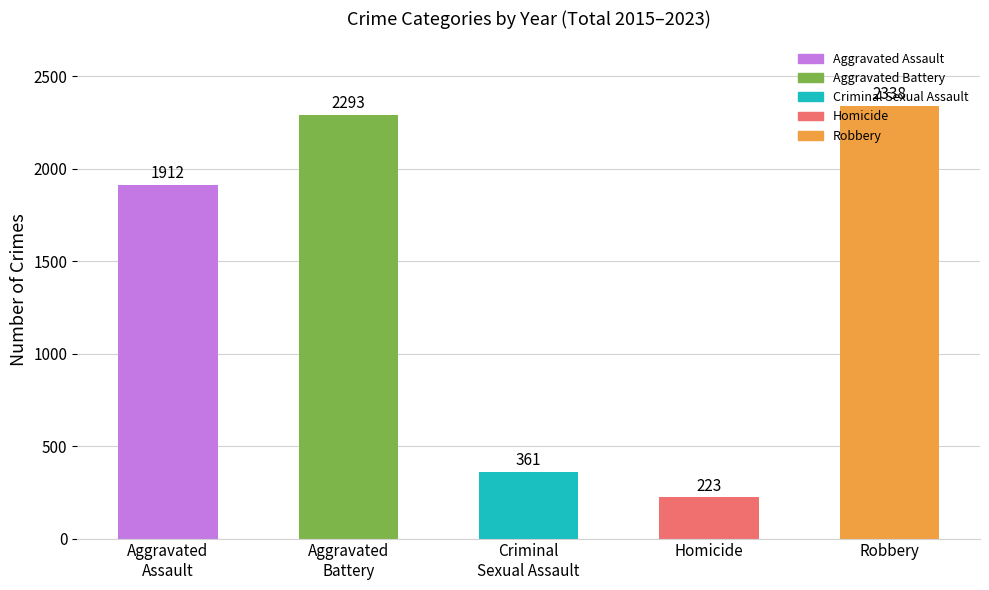

What is the change in value from Aggravated
Battery to Criminal
Sexual Assault?

-1932